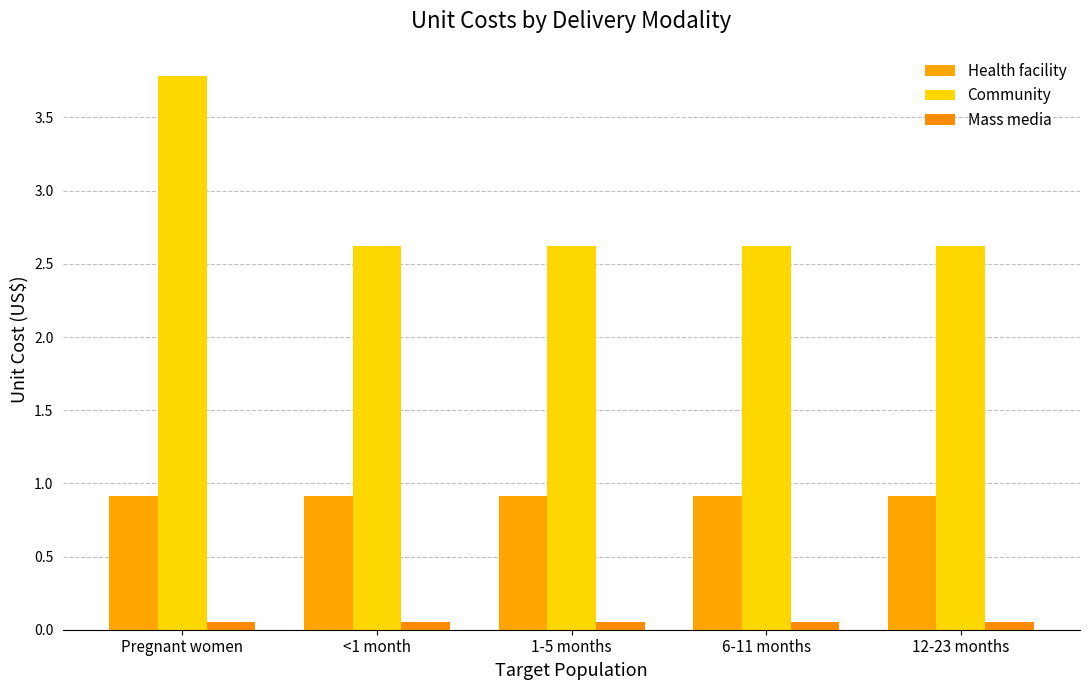

Reading left to right, what are all the values shown in this chart?

Health facility: Pregnant women=0.9	<1 month=0.9	1-5 months=0.9	6-11 months=0.9	12-23 months=0.9
Community: Pregnant women=3.8	<1 month=2.6	1-5 months=2.6	6-11 months=2.6	12-23 months=2.6
Mass media: Pregnant women=0.1	<1 month=0.1	1-5 months=0.1	6-11 months=0.1	12-23 months=0.1